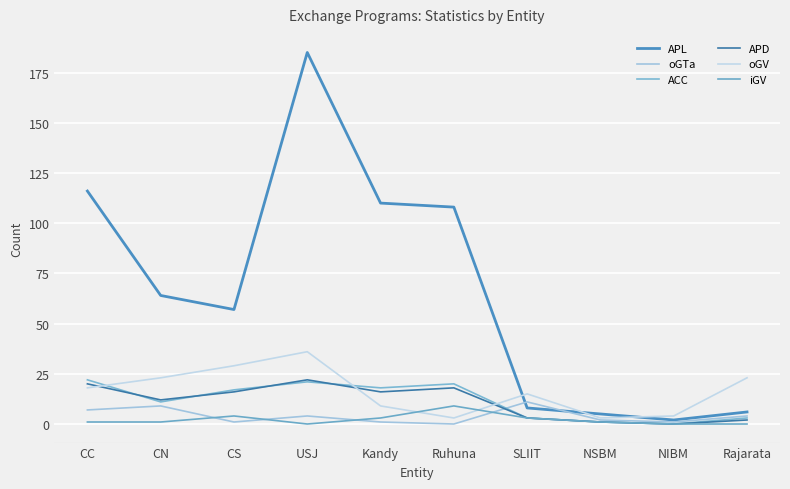

What position from the right is SLIIT?

4